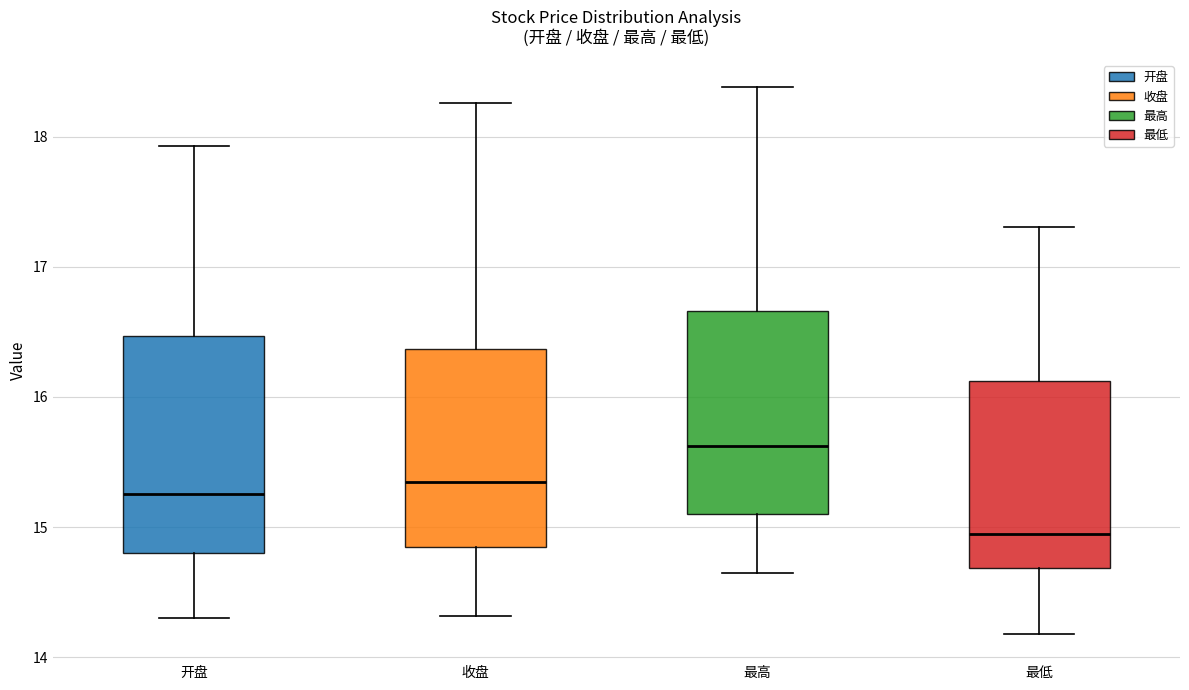

Reading left to right, read every box against the y-axis: the position of its median line, the range the box covers, and the ends of its whiskers. The values are not printed on the chart, so give them approximately, as read against the axis.

开盘: median 15.3, box 14.8 to 16.5, whiskers 14.3 to 17.9
收盘: median 15.4, box 14.8 to 16.4, whiskers 14.3 to 18.3
最高: median 15.6, box 15.1 to 16.7, whiskers 14.7 to 18.4
最低: median 15.0, box 14.7 to 16.1, whiskers 14.2 to 17.3